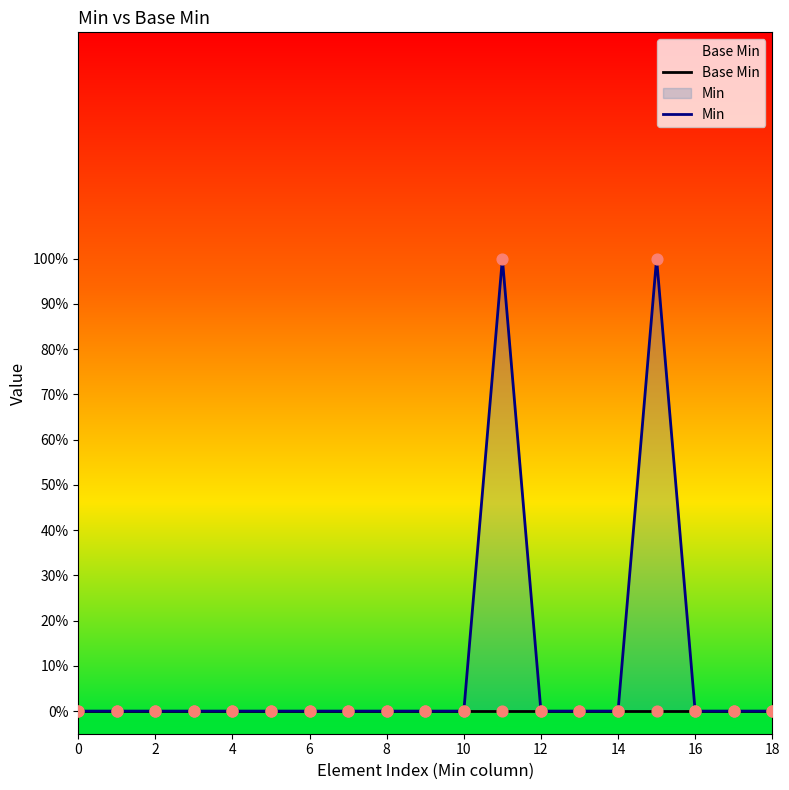

What are all the series names shown in the legend?

Base Min, Min